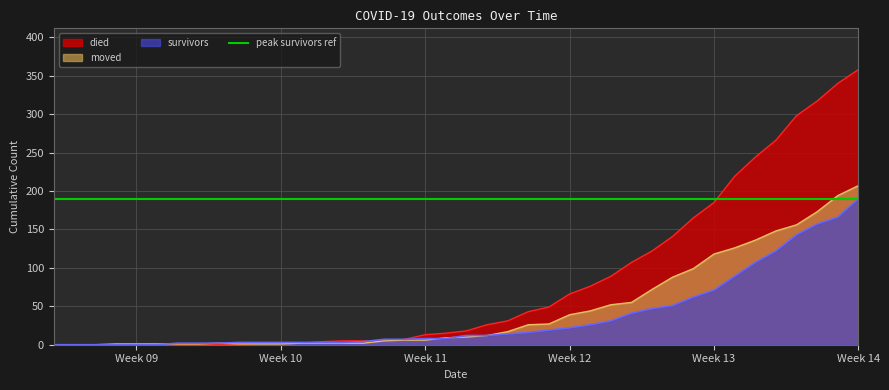

Reading left to right, what are all the values shown in this chart?

died: 0	0	0	0	0	0	0	0	0	0	2	2	2	4	5	5	5	7	13	15	18	26	31	43	49	66	76	89	107	122	141	165	185	219	244	266	298	317	340	358
survivors: 0	0	0	0	0	0	2	2	2	3	3	3	3	3	3	4	7	7	8	8	12	12	14	16	19	22	26	31	41	47	51	62	71	89	107	122	143	157	166	190
moved: 0	0	0	1	1	1	1	1	2	1	1	1	2	2	2	2	5	6	6	9	10	12	17	26	27	39	44	52	55	72	88	99	118	126	136	148	156	173	194	207